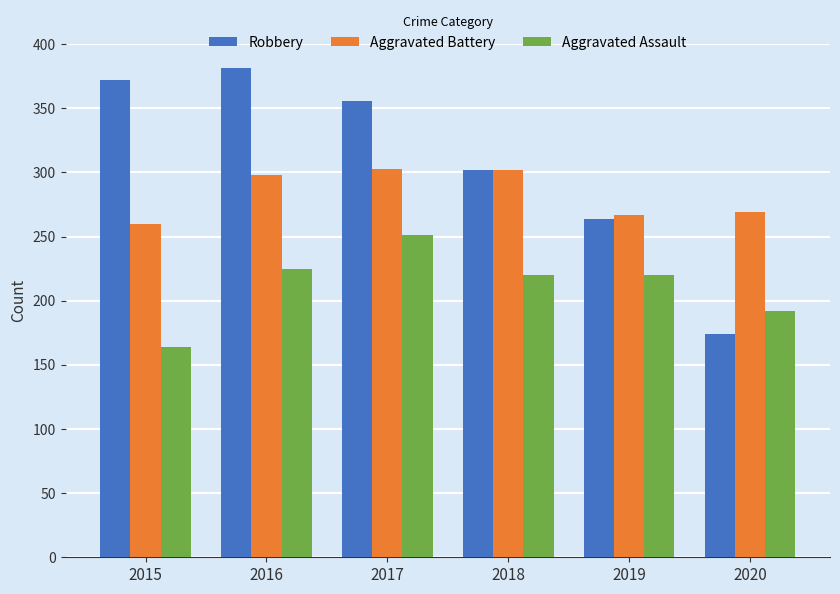

What is the value of the Aggravated Assault bar at the 1st from the left?

164